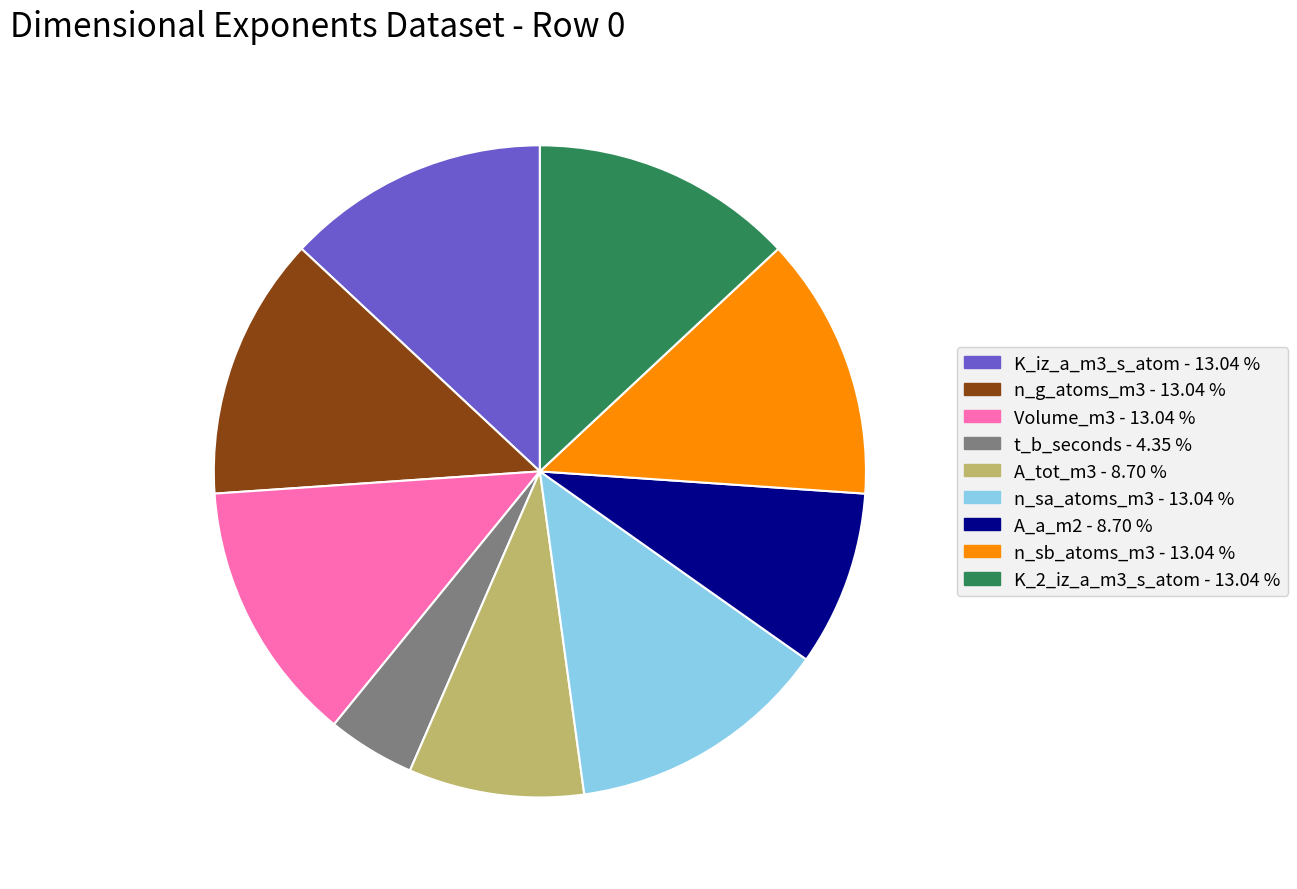

Is there any slice that represents more than half of the pie?

No